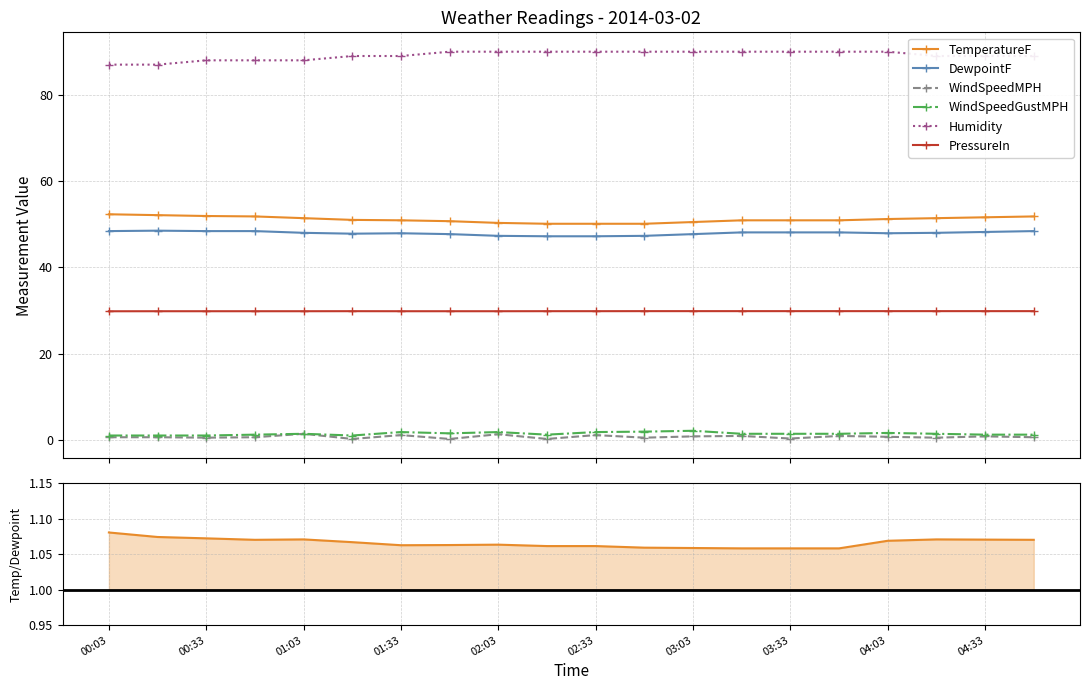

What is the average value of the PressureIn series?

29.8